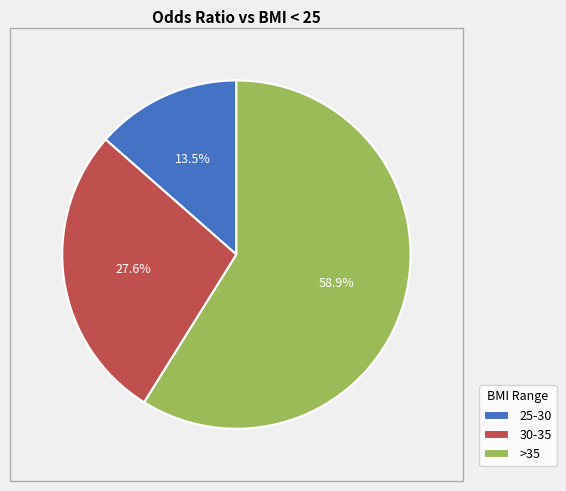

Rank the categories by value from lowest to highest.

25-30, 30-35, >35